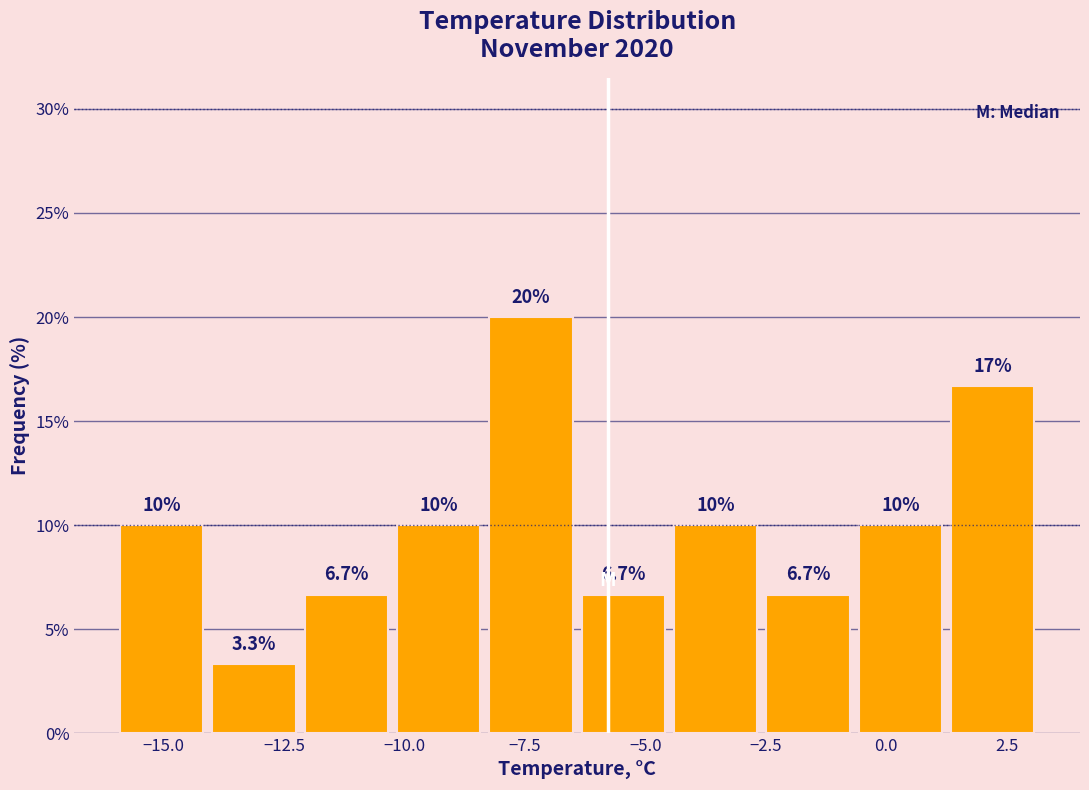

Around what value on the x-axis is the tallest bar? Give the approximate position of its centre, as read against the axis.

-7.5